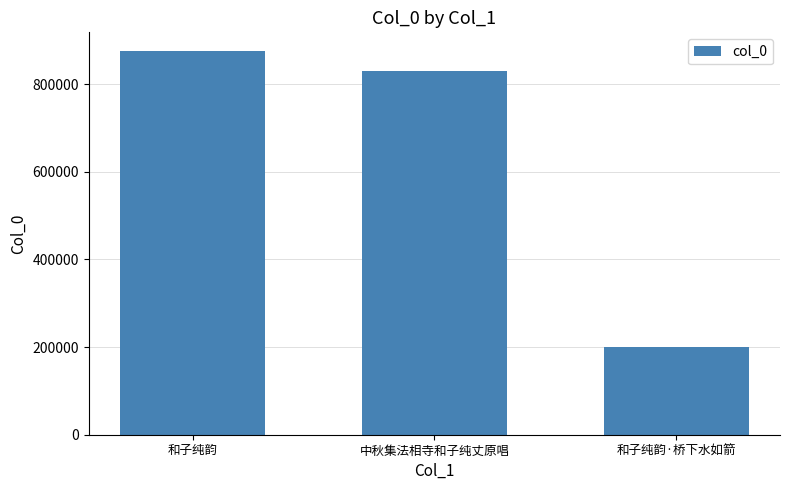

Does the chart contain any negative values?

No